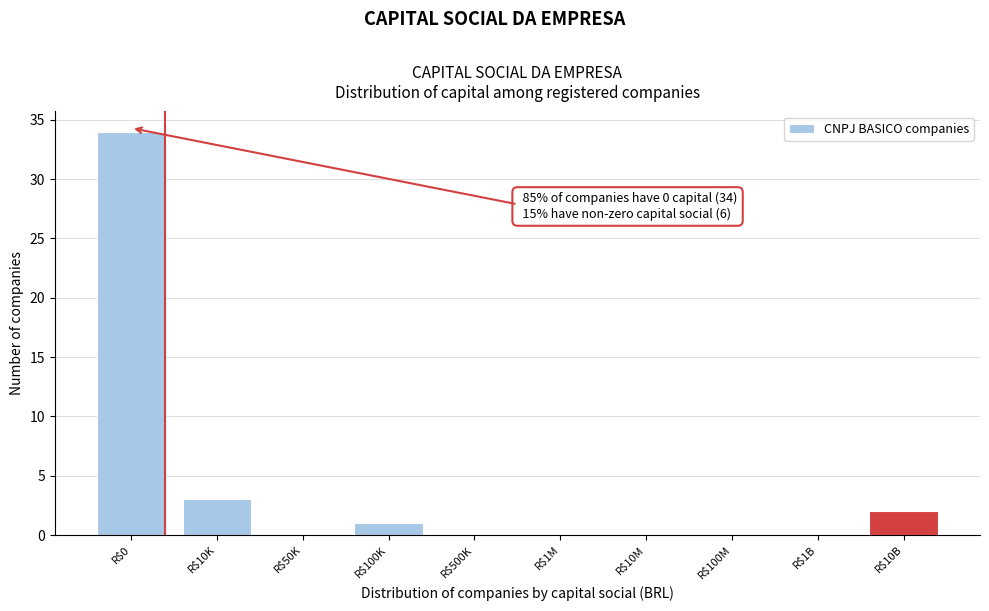

The value at R$10M is 0. True or false?

True